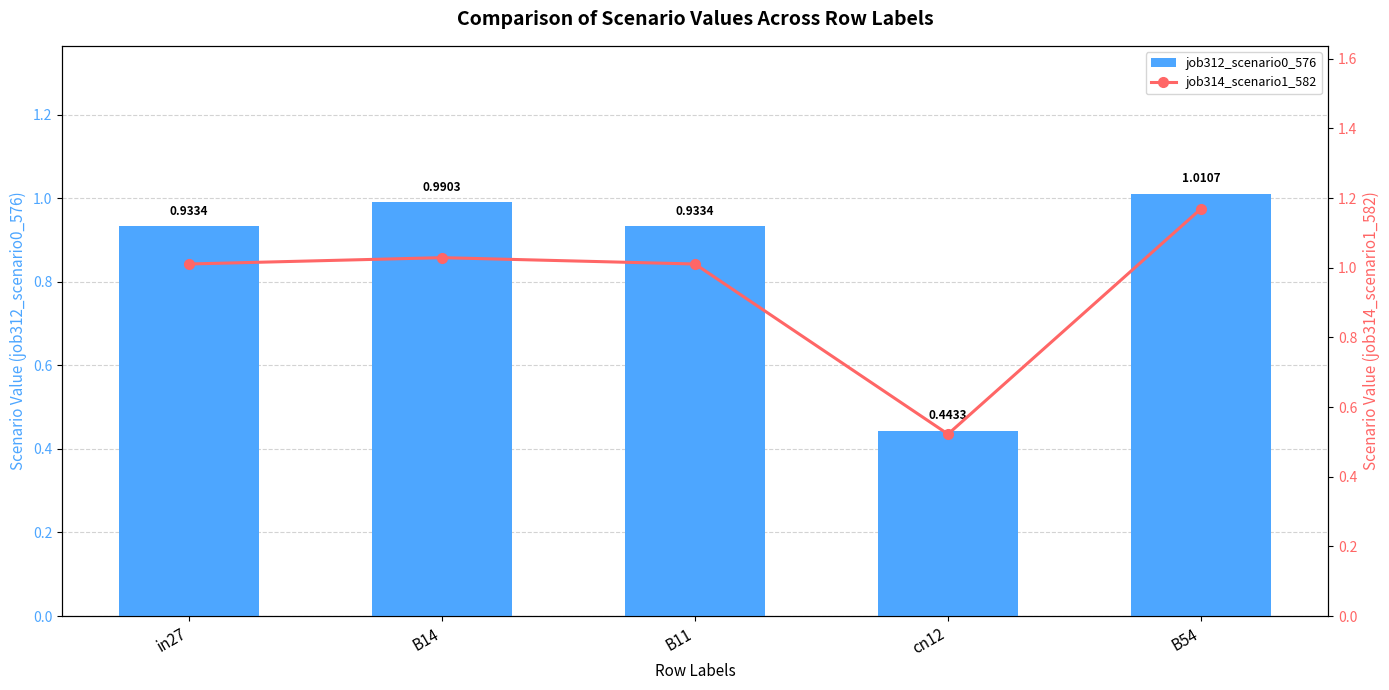

Is it true that job314_scenario1_582 equals 0.5 at cn12?

True